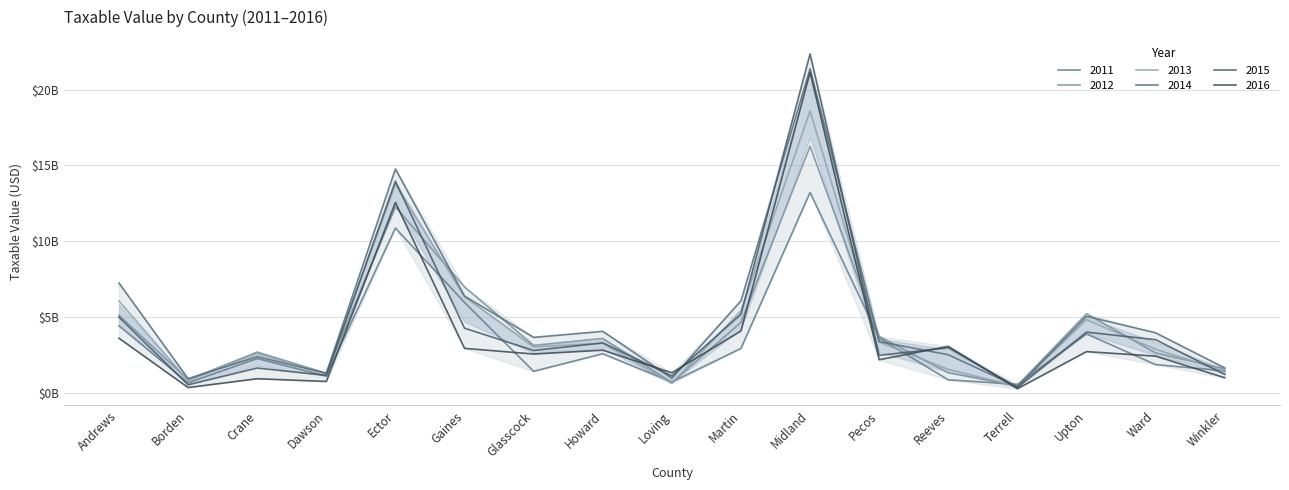

Between Gaines and Glasscock, which series saw the biggest shift?

2011